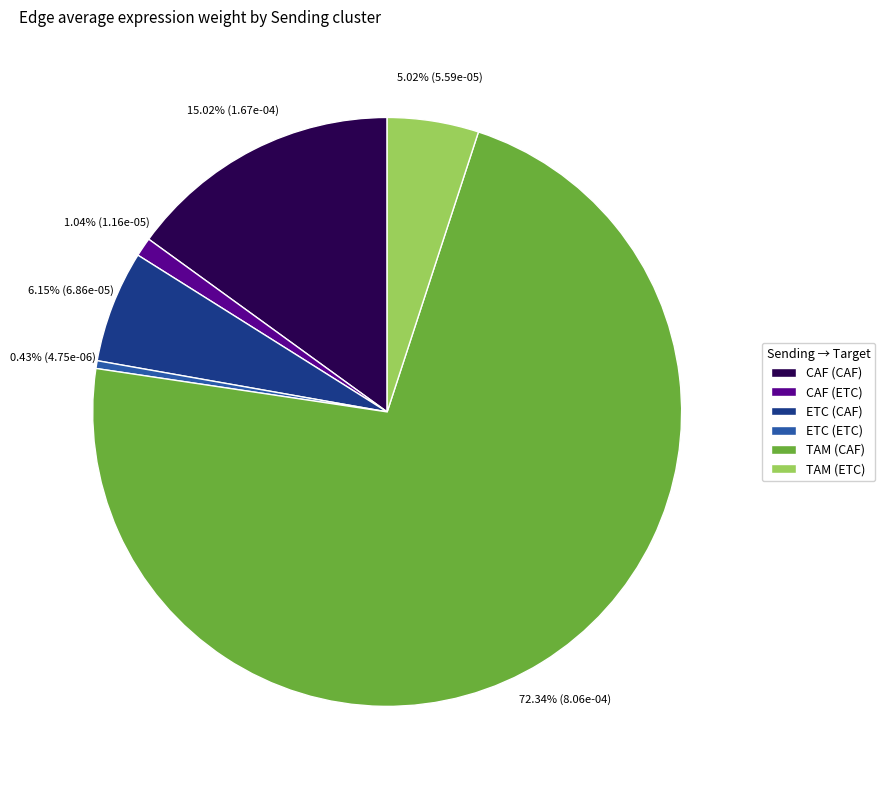

Is it true that CAF (ETC) is 10% of the pie?

False